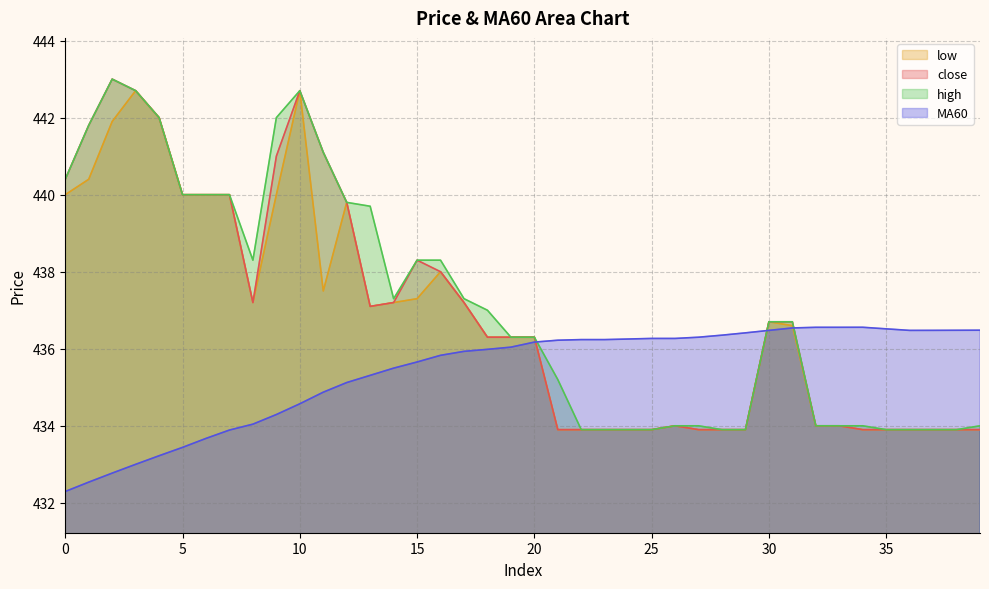

At 6, list the series in order from largest to smallest.

close, high, low, MA60